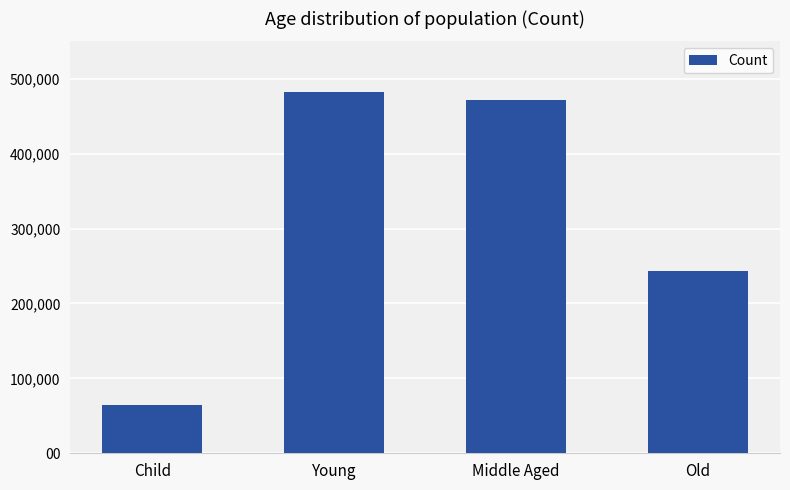

Rank the categories by value from lowest to highest.

Child, Old, Middle Aged, Young